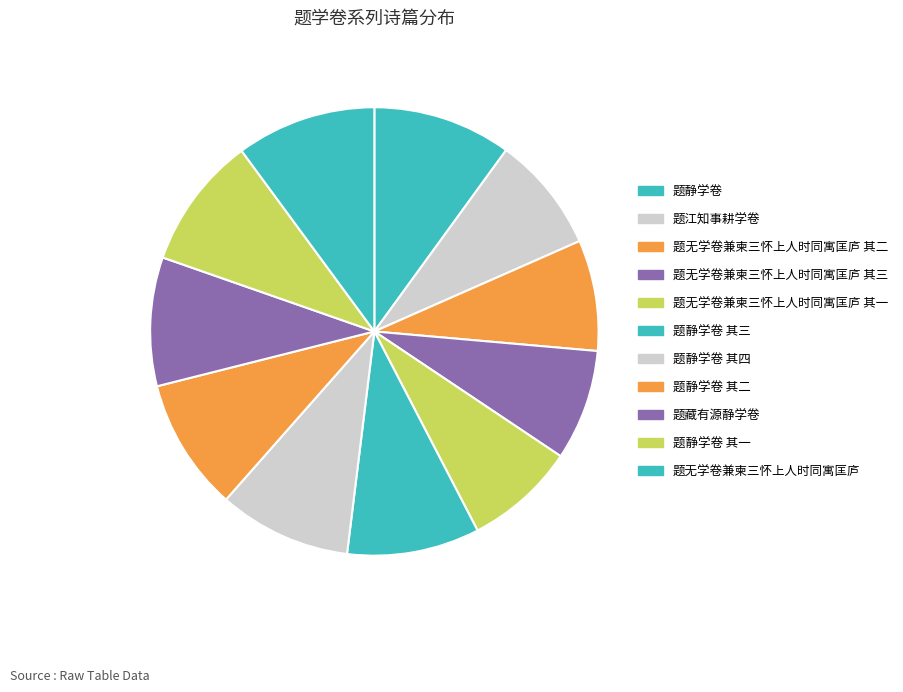

To the nearest percent, what percentage of the pie is 题静学卷 其三?

10%